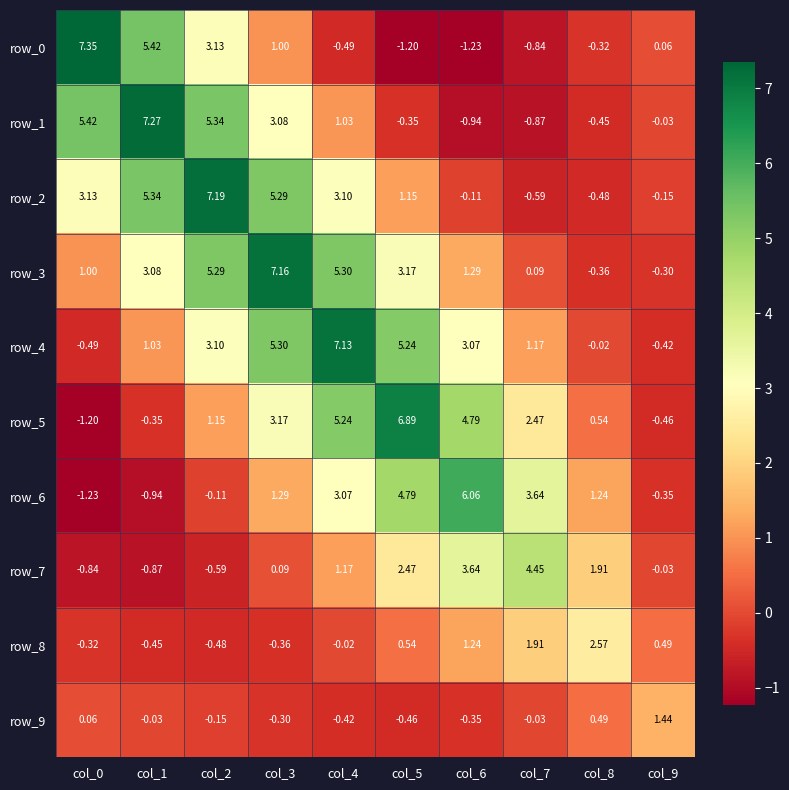

At which label is row_3 closest to 3?

col_1